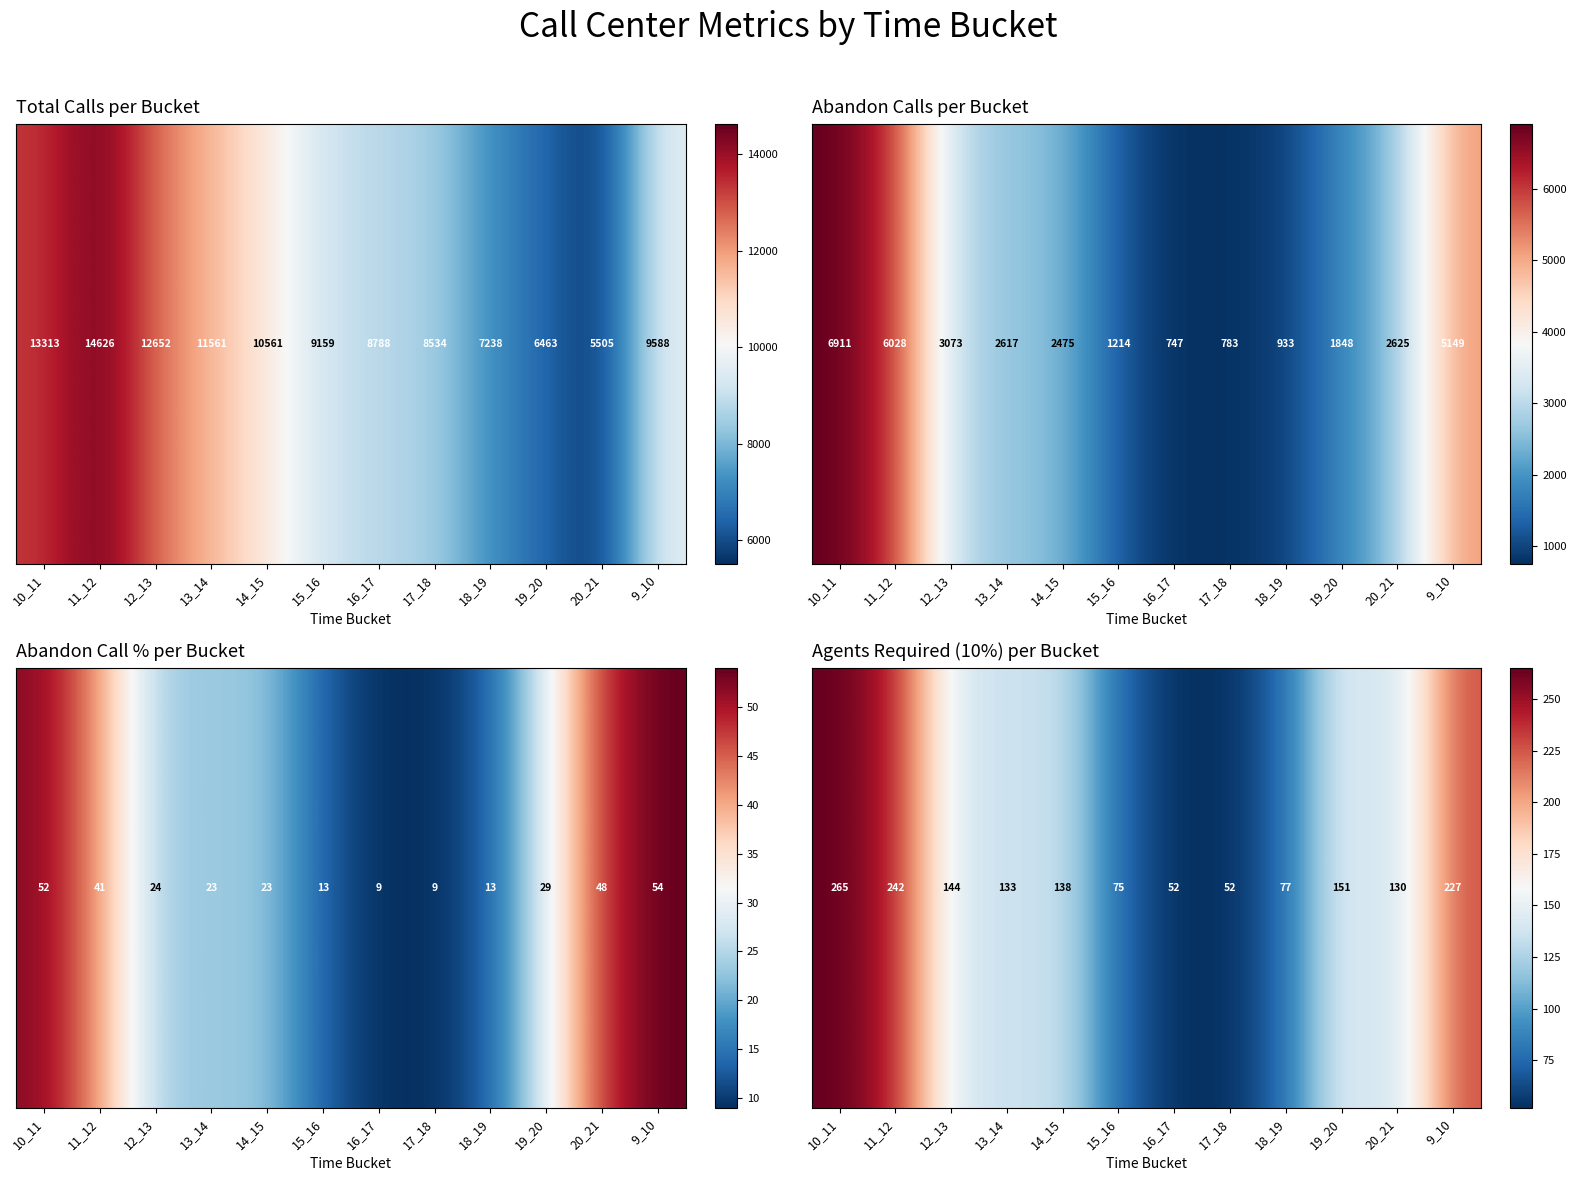

What is the sum of all values?

1686